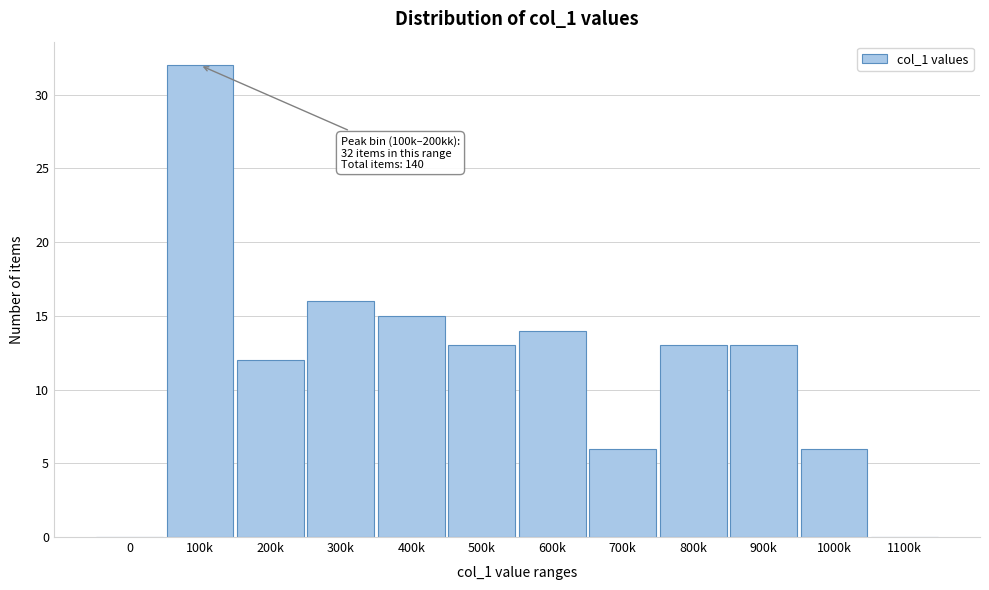

Reading left to right, transcribe all the data shown in this chart.

0=0	100k=32	200k=12	300k=16	400k=15	500k=13	600k=14	700k=6	800k=13	900k=13	1000k=6	1100k=0